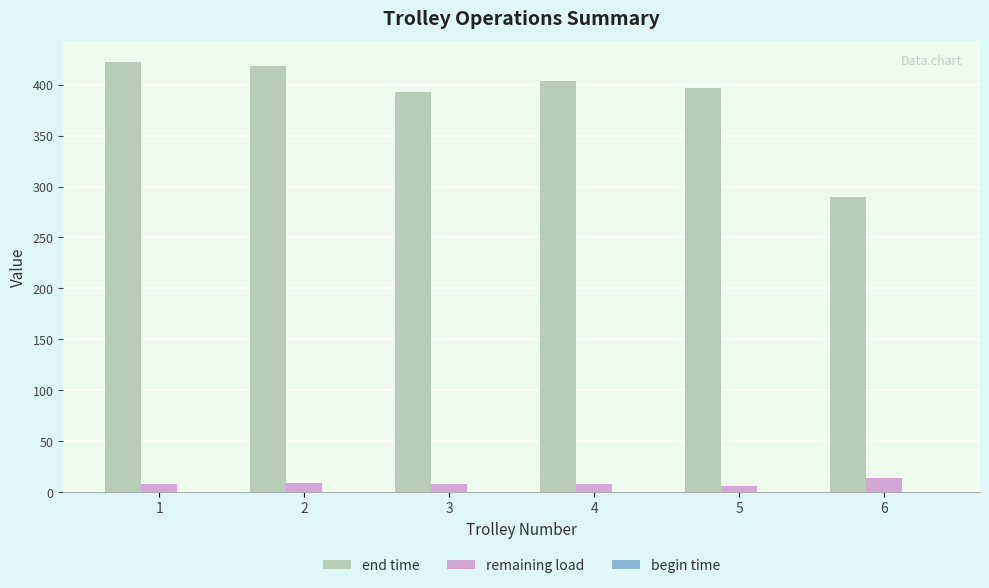

The end time series shows 207.5 at 1. True or false?

False